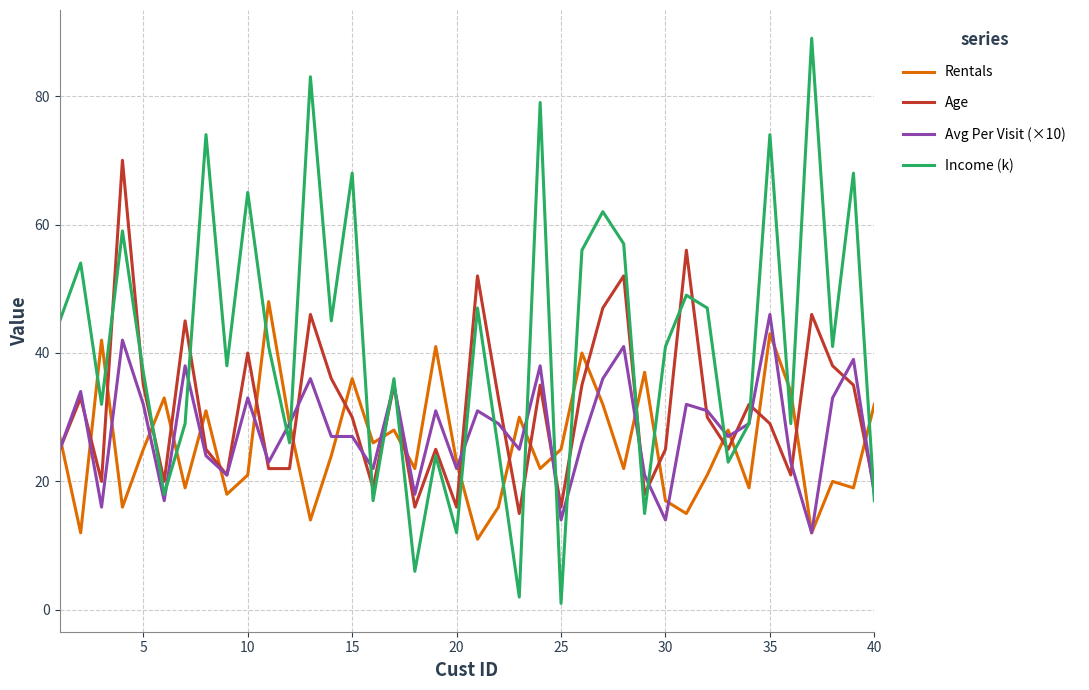

Which series ends up on top after the final intersection of Income (k) and Age?

Age